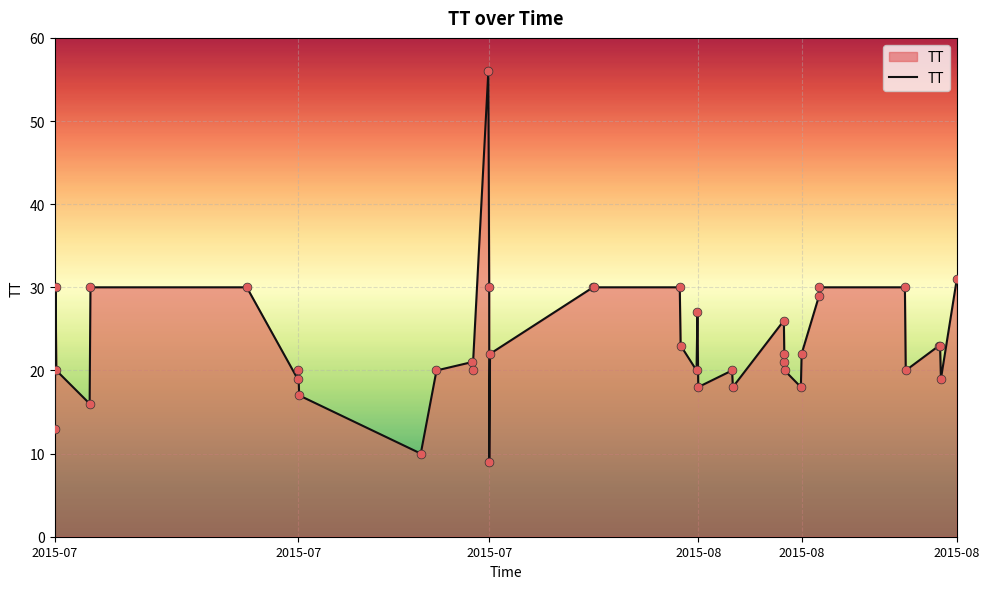

What is the difference between the maximum and minimum values?

47